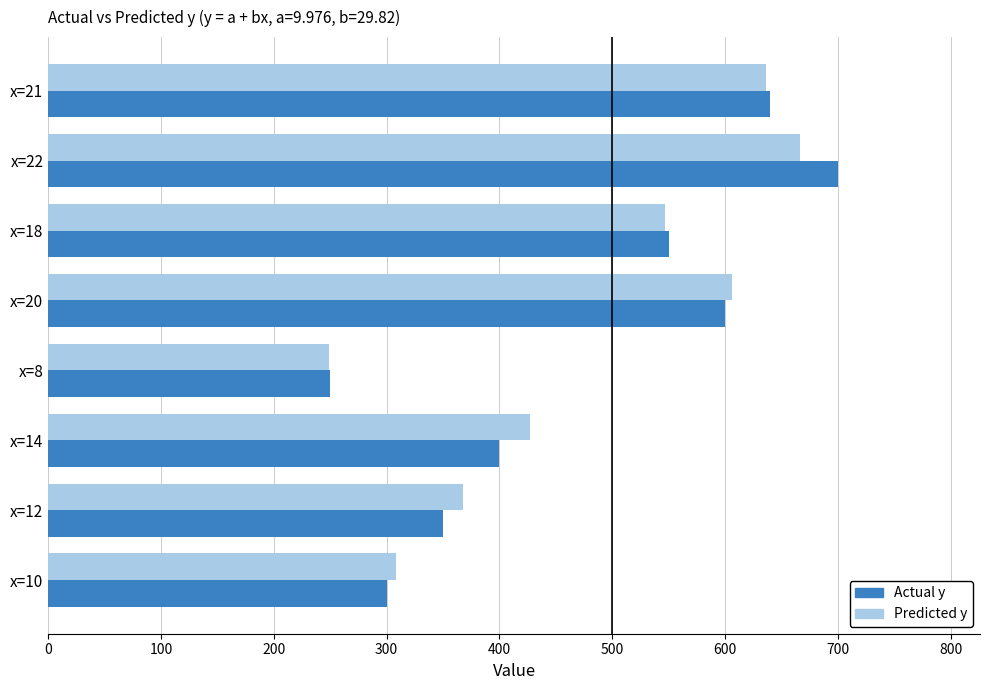

At which category does the chart reach its peak across all series?

x=22